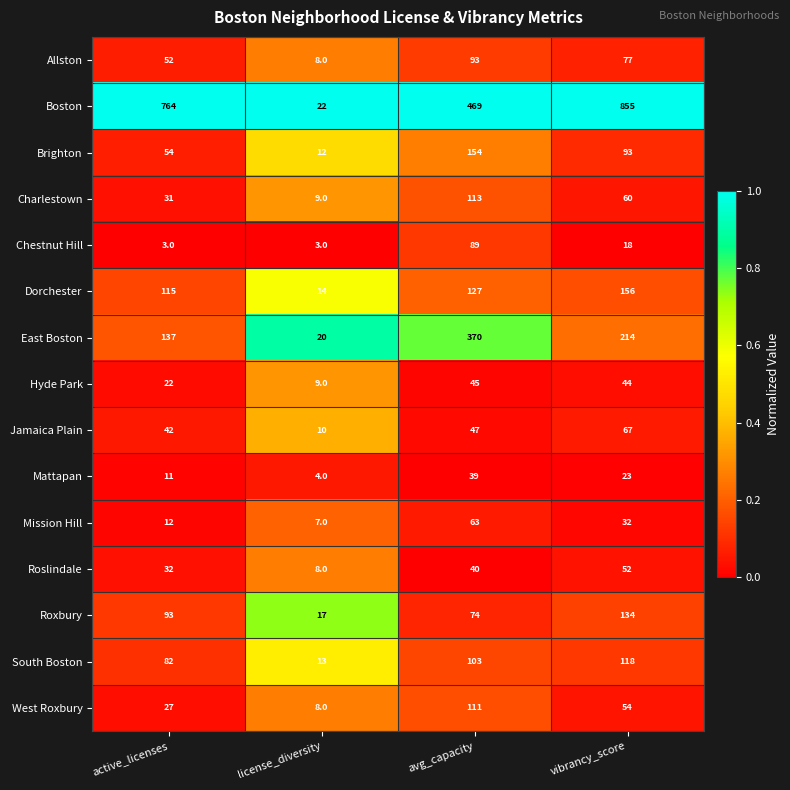

What is the smallest value displayed?

3